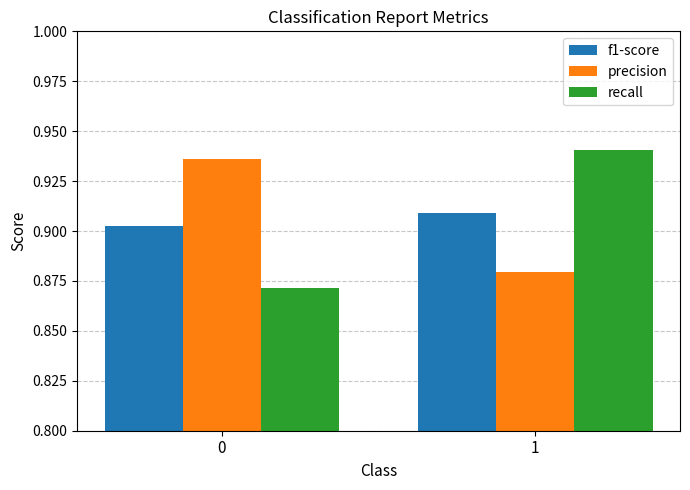

Is the value of recall at 1 greater than the value of precision at 1?

Yes